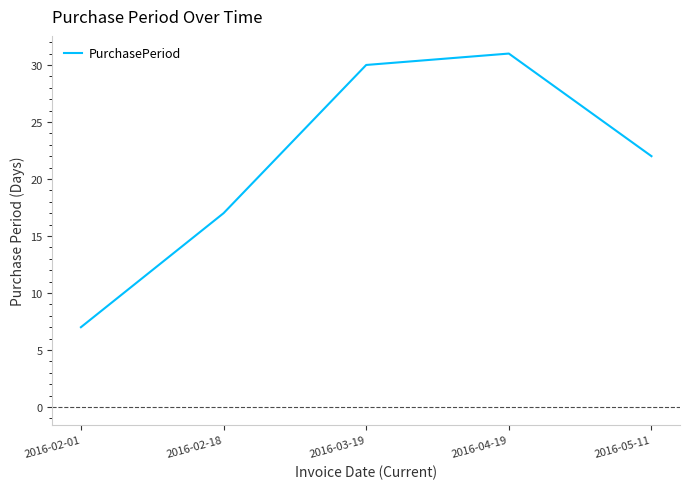

The value at 2016-02-18 is 27. True or false?

False